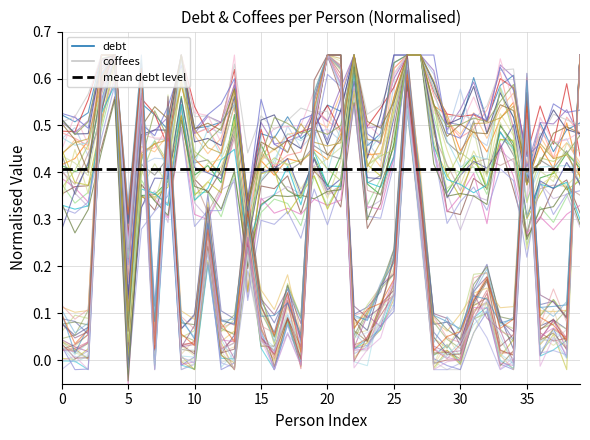

List the labels in order of value, smallest first.

1, 12, 16, 30, 34, 2, 29, 9, 18, 33, 13, 7, 28, 38, 10, 36, 22, 0, 23, 31, 15, 37, 24, 17, 32, 25, 5, 14, 11, 27, 8, 19, 35, 6, 3, 26, 21, 20, 4, 39